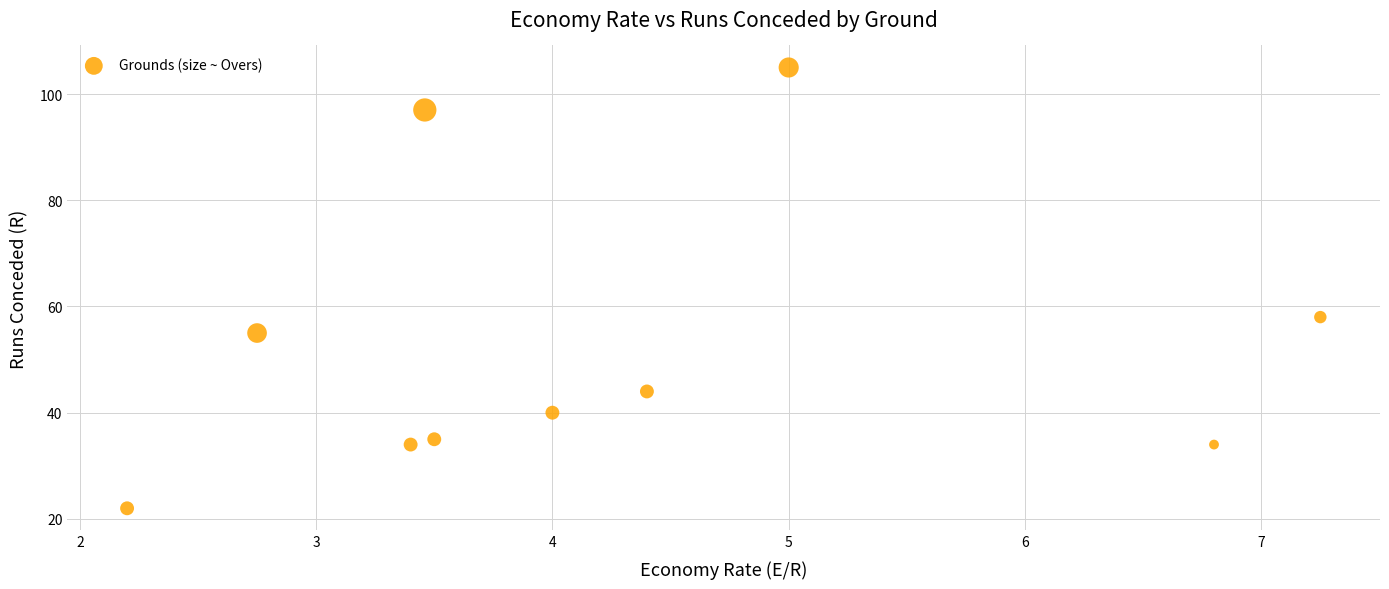

What is the range of Y values (max minus min)?

83